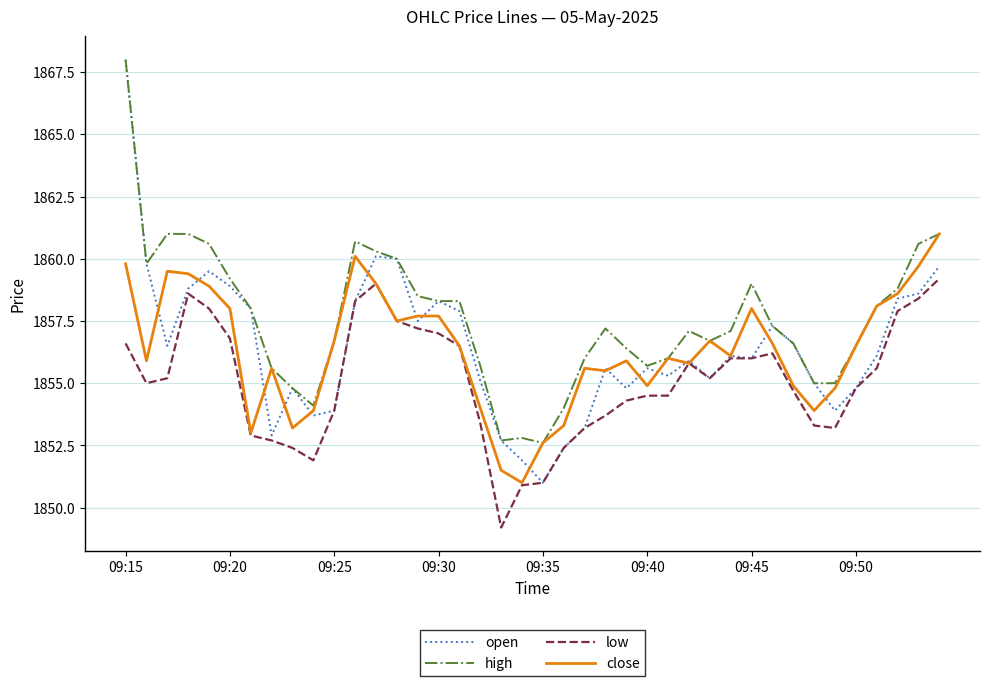

Which series has the widest spread of values?

open